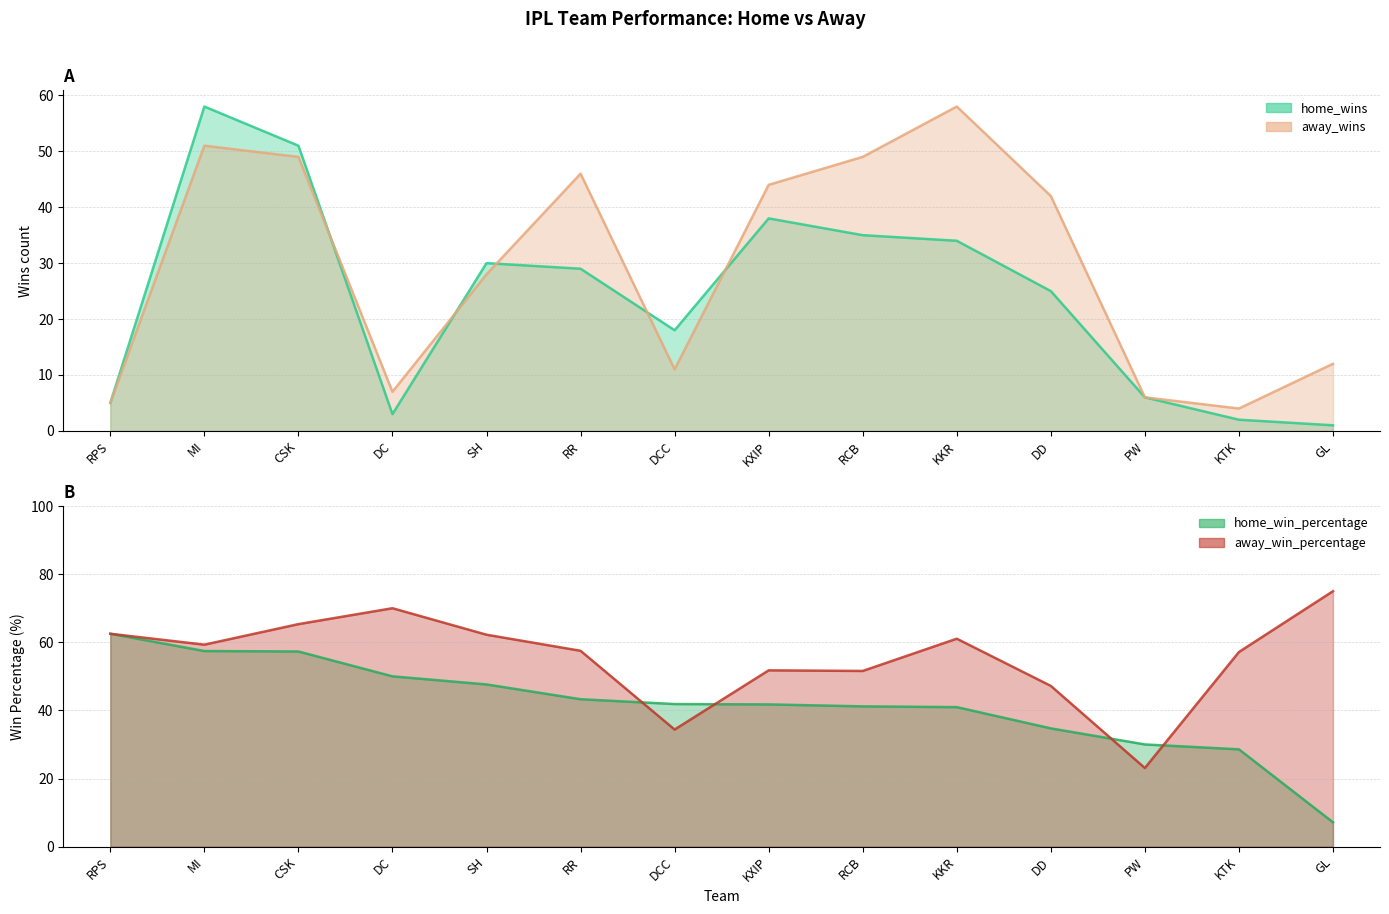

What value does the home_wins series have at KXIP?

38.0